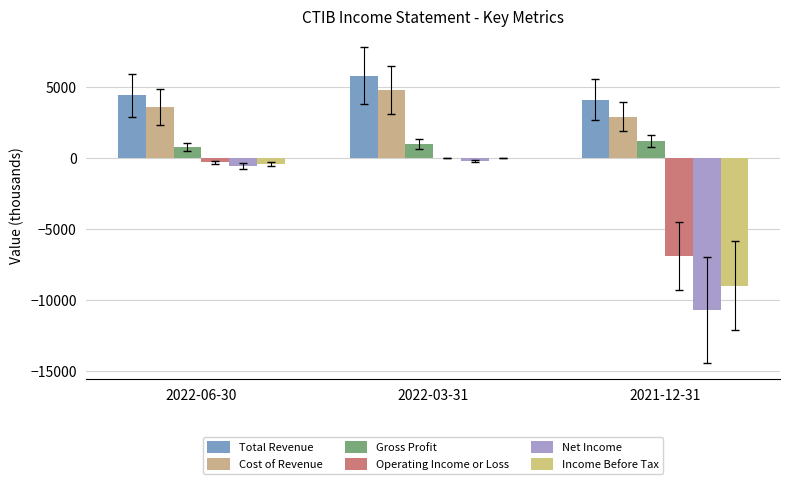

List the labels in order of Cost of Revenue value, smallest first.

2021-12-31, 2022-06-30, 2022-03-31